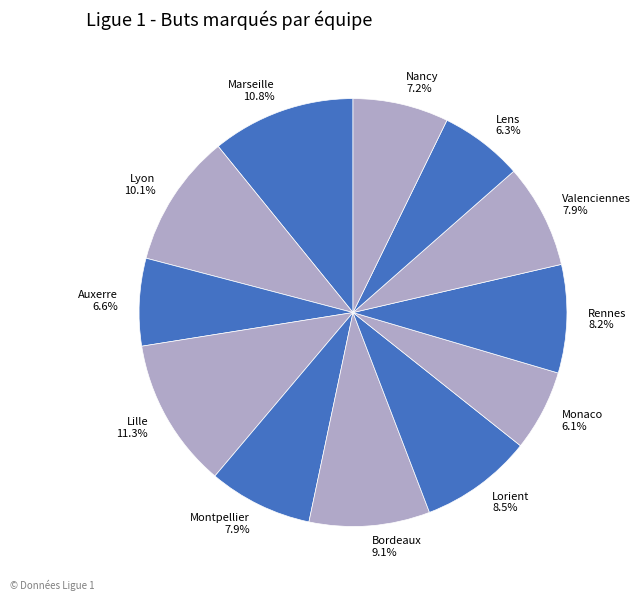

How many slices are in this pie chart?

12